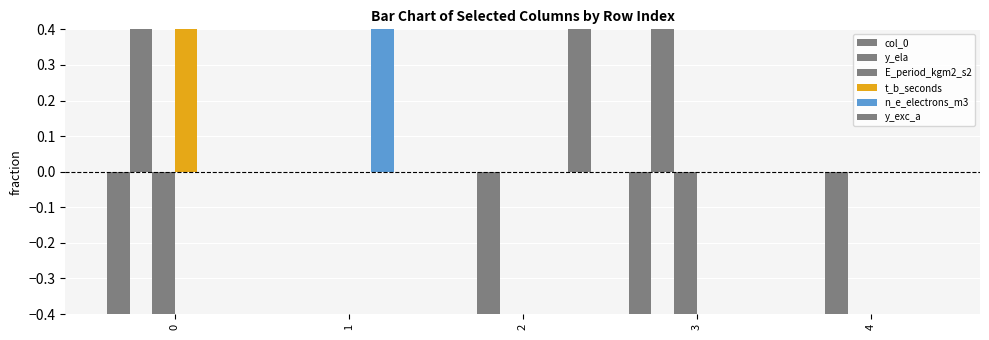

True or false: y_exc_a has a value of 0 at 4.

True